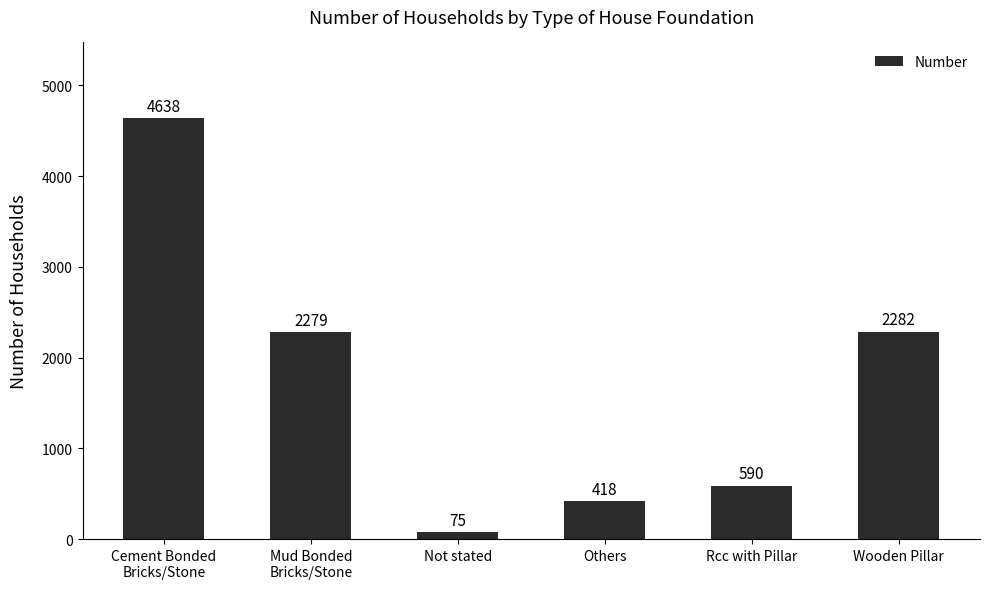

How many bars are there in total?

6